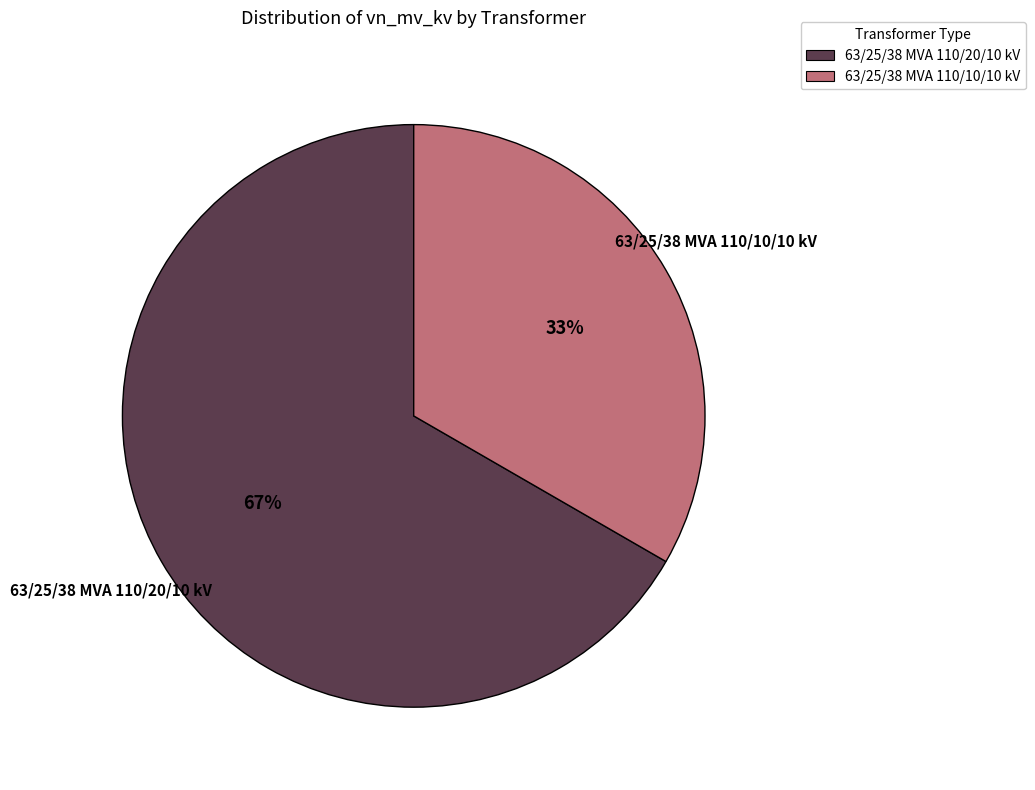

True or false: 63/25/38 MVA 110/10/10 kV accounts for 33% of the total.

True